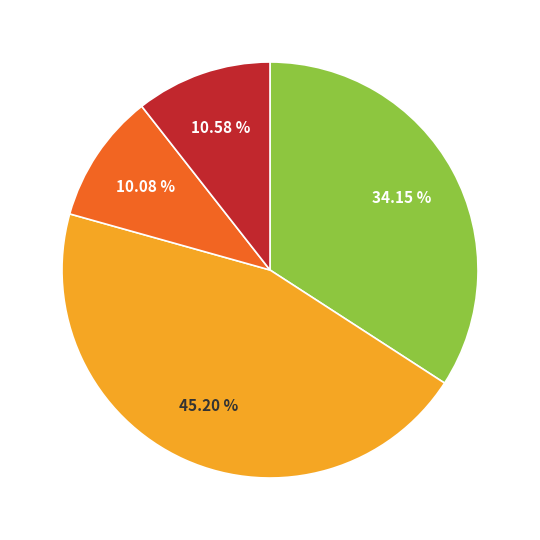

Is there any slice that represents more than half of the pie?

No